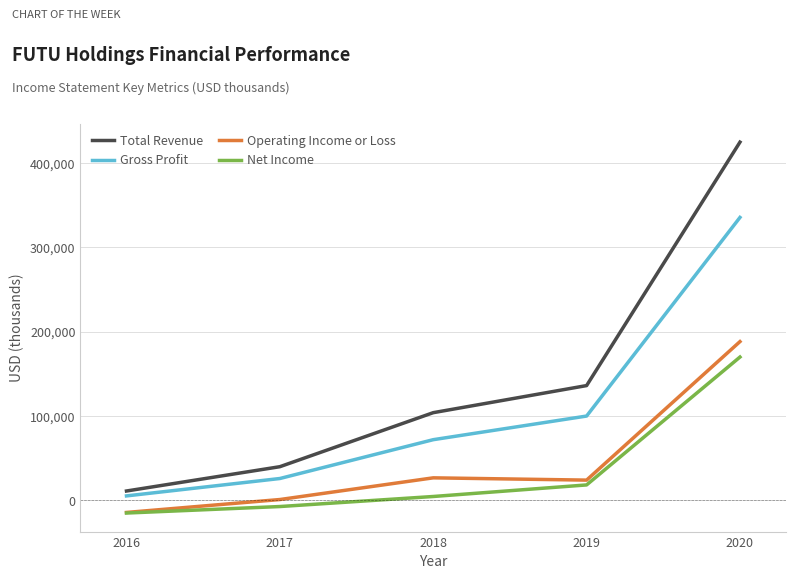

Reading left to right, list all the values displayed in this chart.

Total Revenue: 11200	40000	104000	136100	424500
Gross Profit: 5400	26000	72000	100000	335300
Operating Income or Loss: -14200	1100	26800	24100	188200
Net Income: -14900	-7200	4700	18400	169900